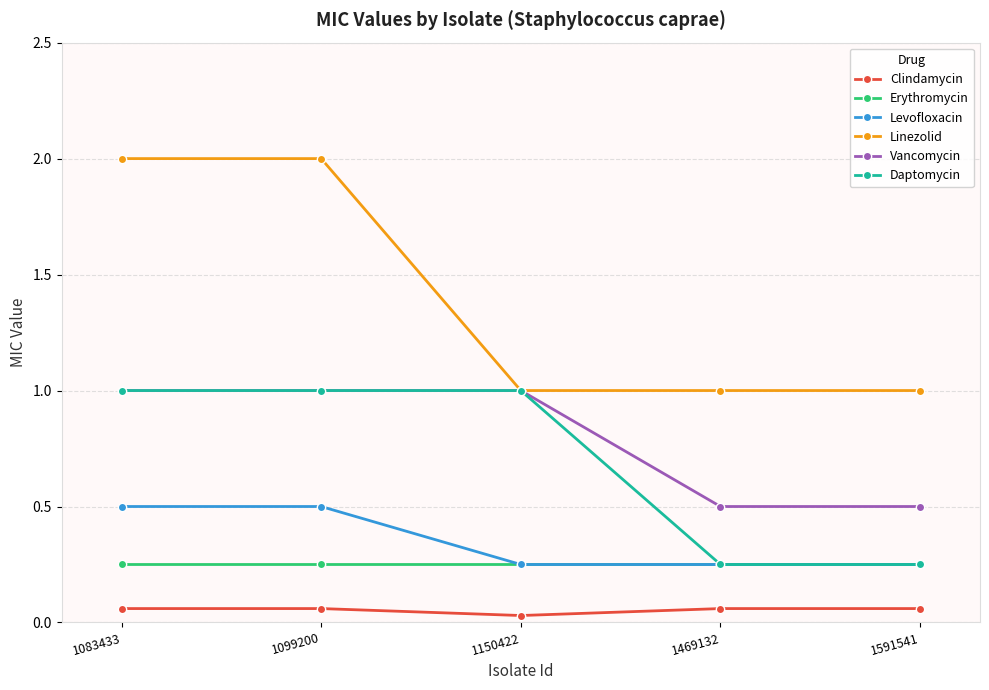

What is the greatest value displayed?

2.0